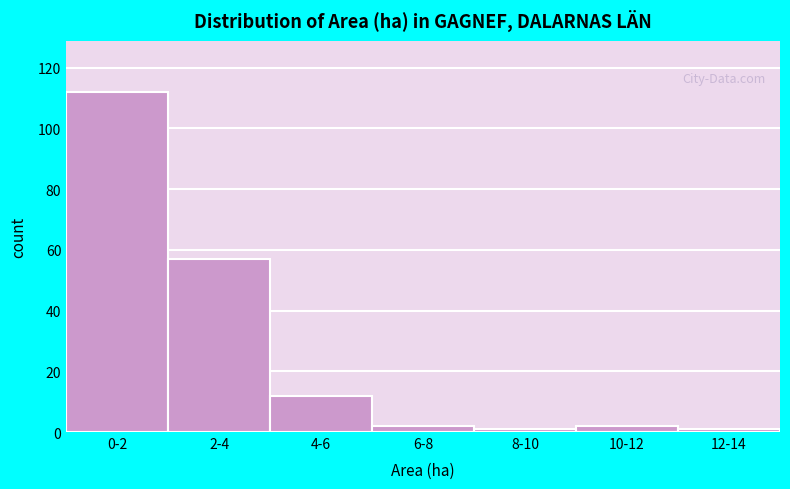

Reading left to right, transcribe all the data shown in this chart.

0-2=112	2-4=57	4-6=12	6-8=2	8-10=1	10-12=2	12-14=1